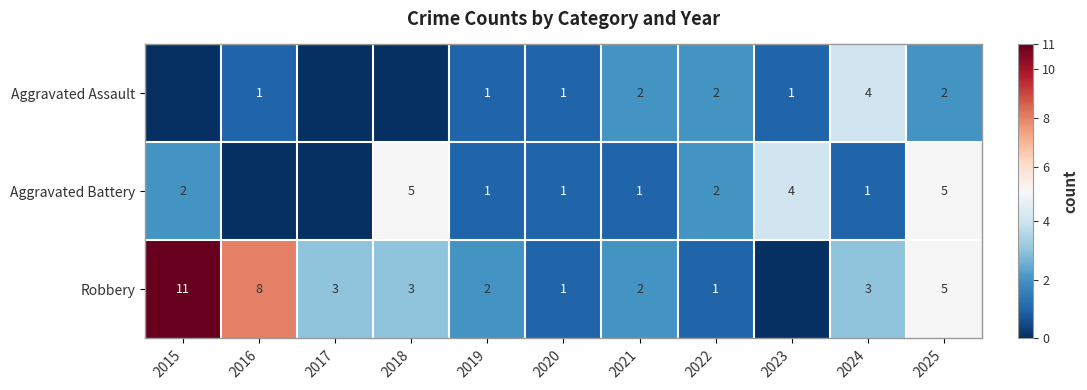

Is the value of Robbery at 2015 greater than the value of Aggravated Assault at 2020?

Yes